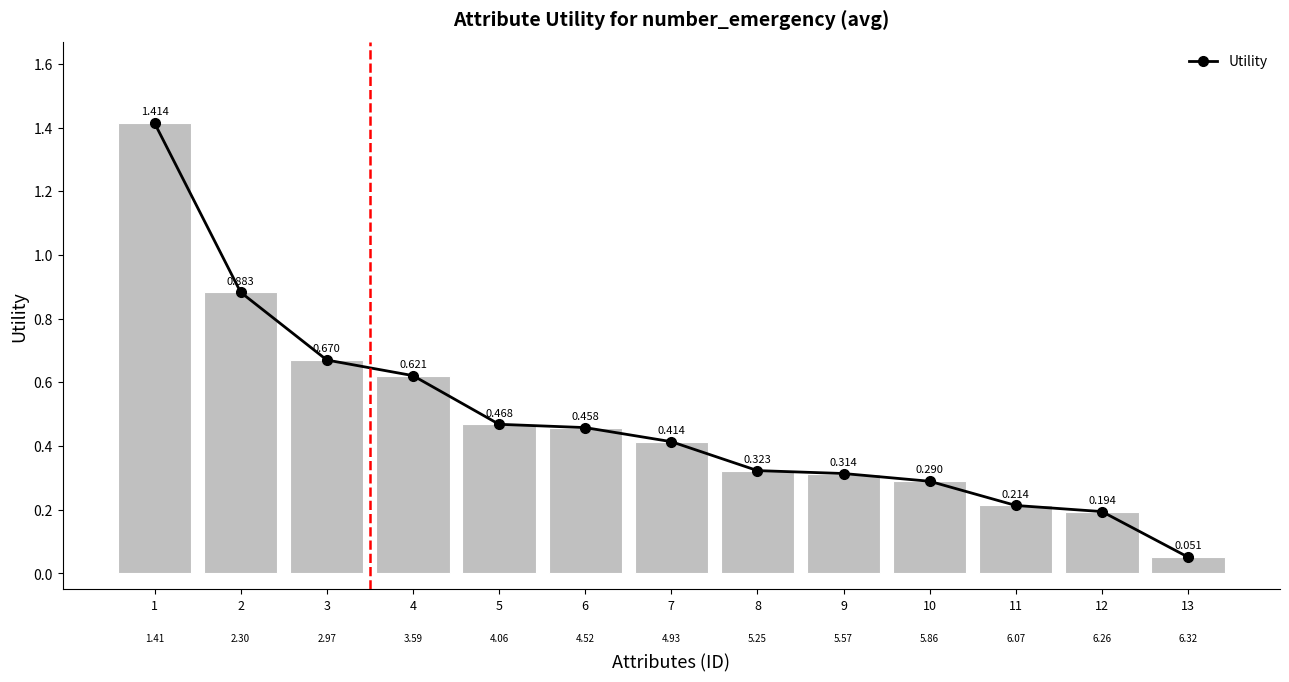

What is the maximum value shown in the chart?

1.4